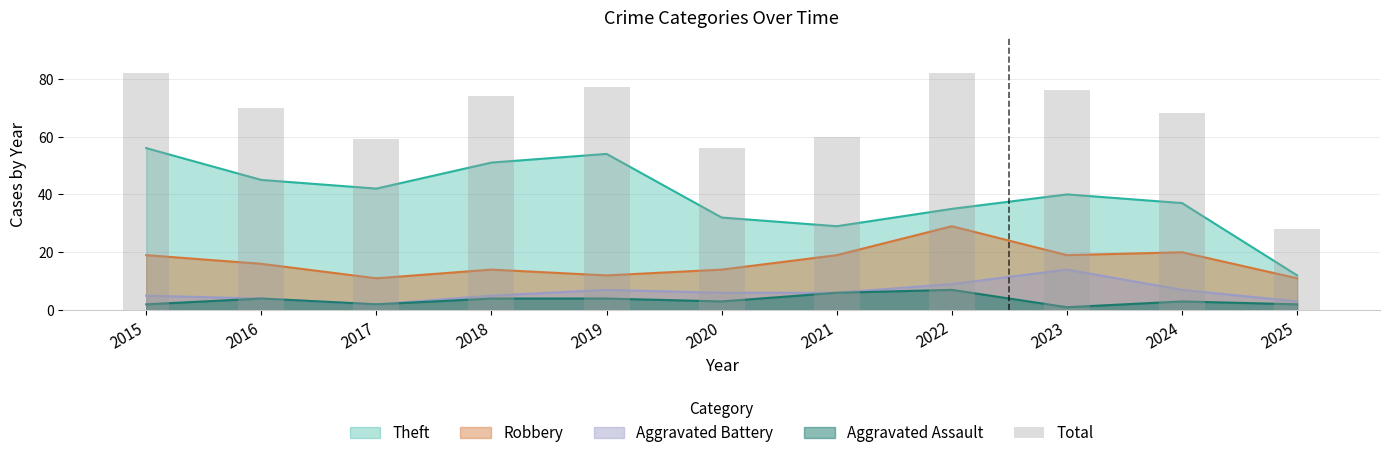

What is the difference between the maximum and second lowest values?

26